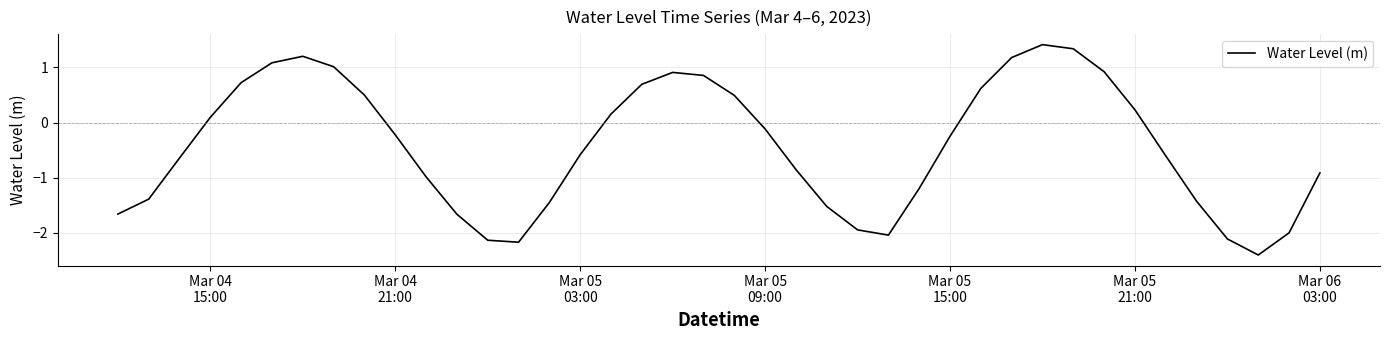

How many values are below zero?

23